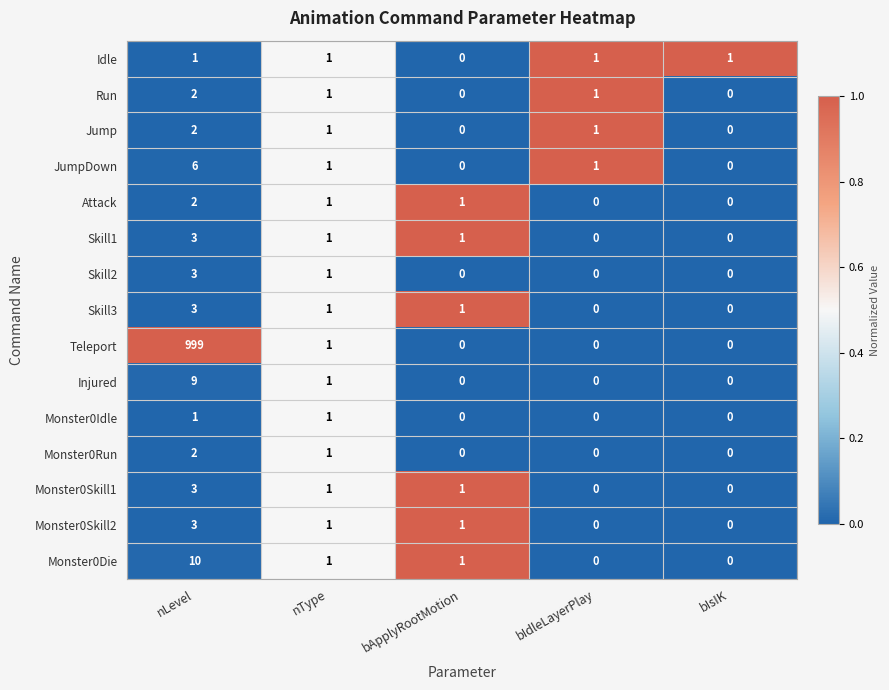

What is the greatest value displayed?

999